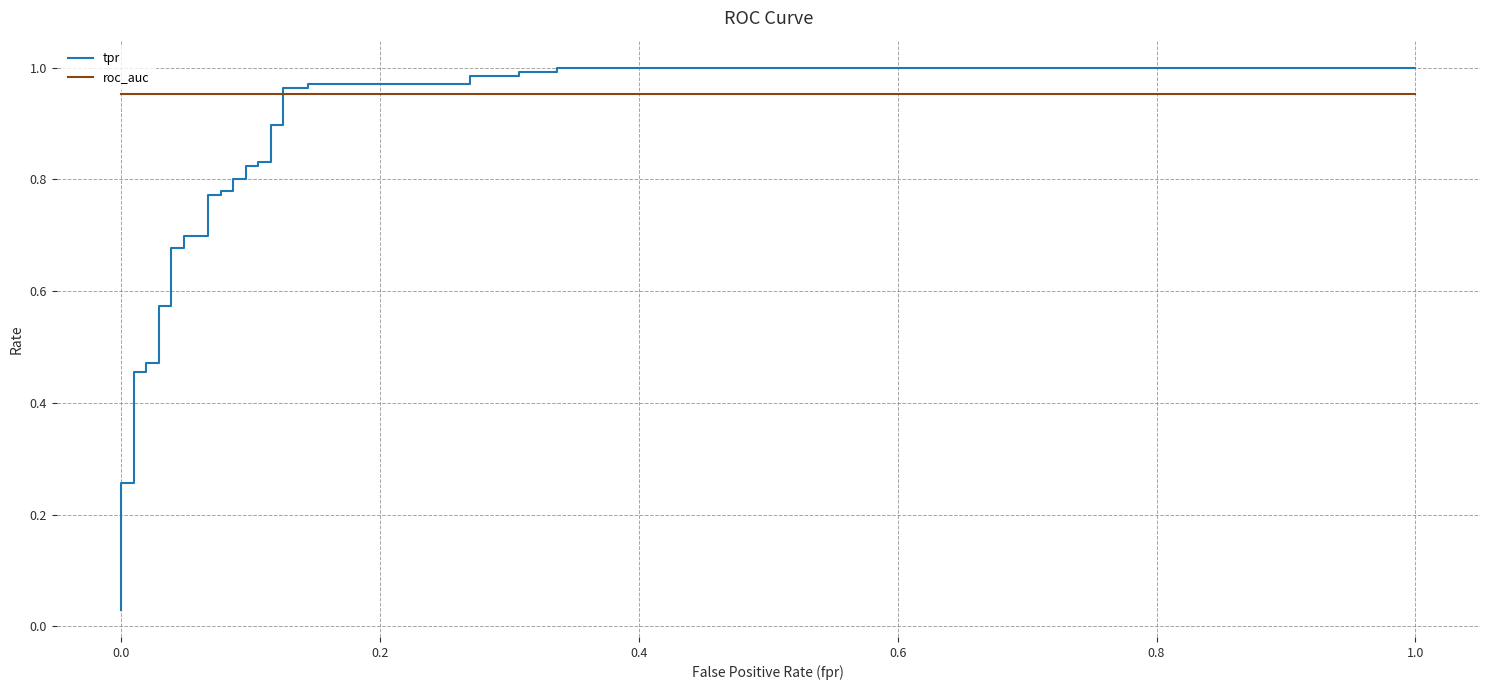

True or false: tpr has a value of 1.2 at 24.

False